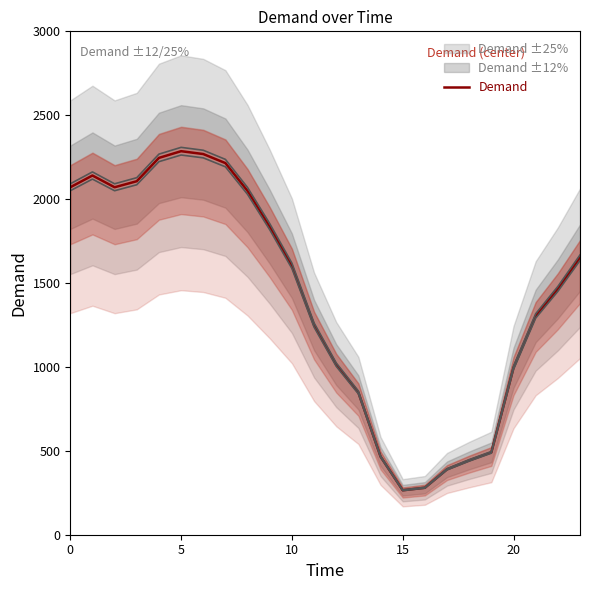

How many data points are less than 1603?

12